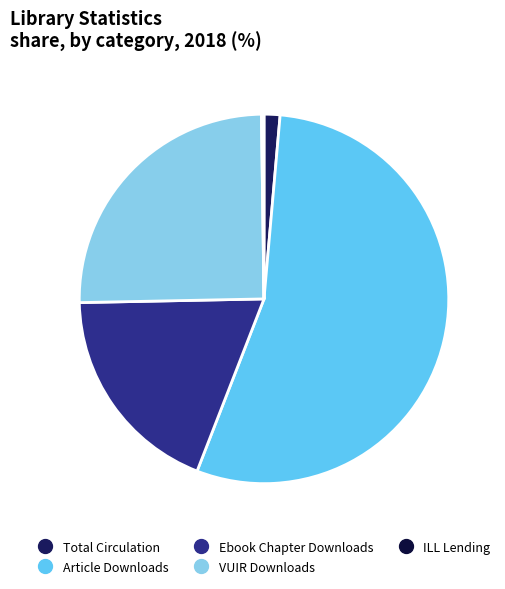

Is there a majority slice in this chart?

Yes